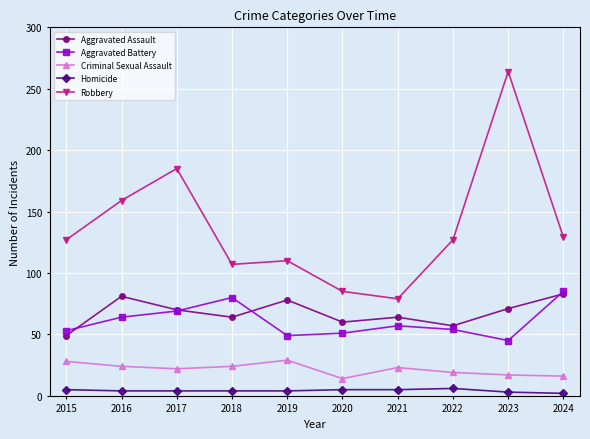

What is the value of the Aggravated Assault point at the 6th from the left?

60